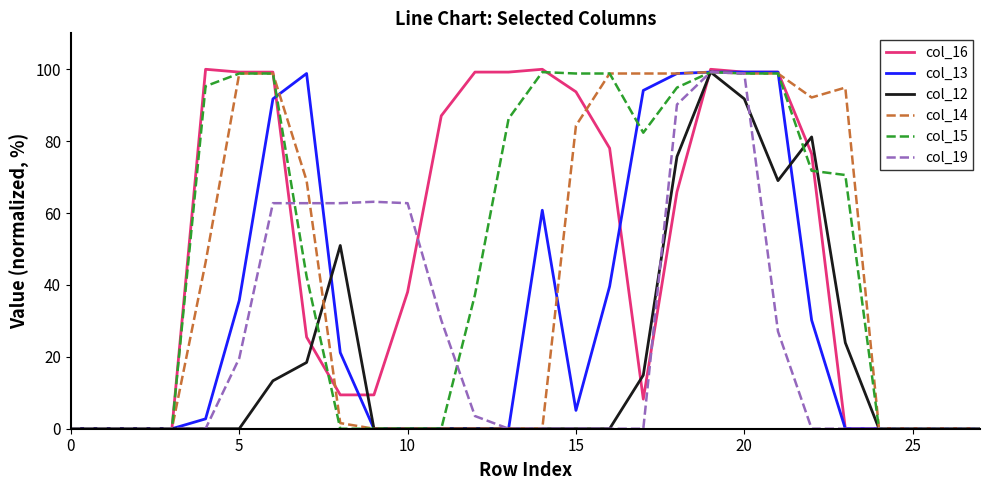

True or false: col_12 and col_13 intersect in this chart.

True